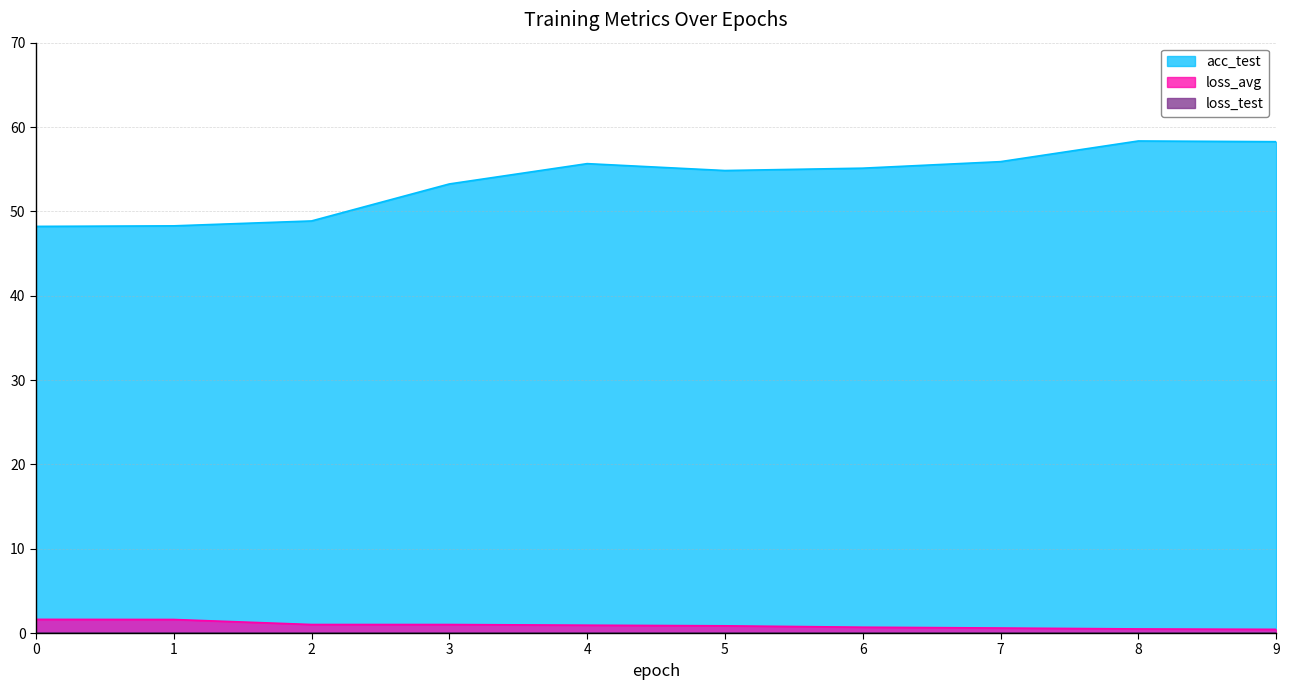

True or false: loss_avg has more than 0 points higher than both neighbors.

False